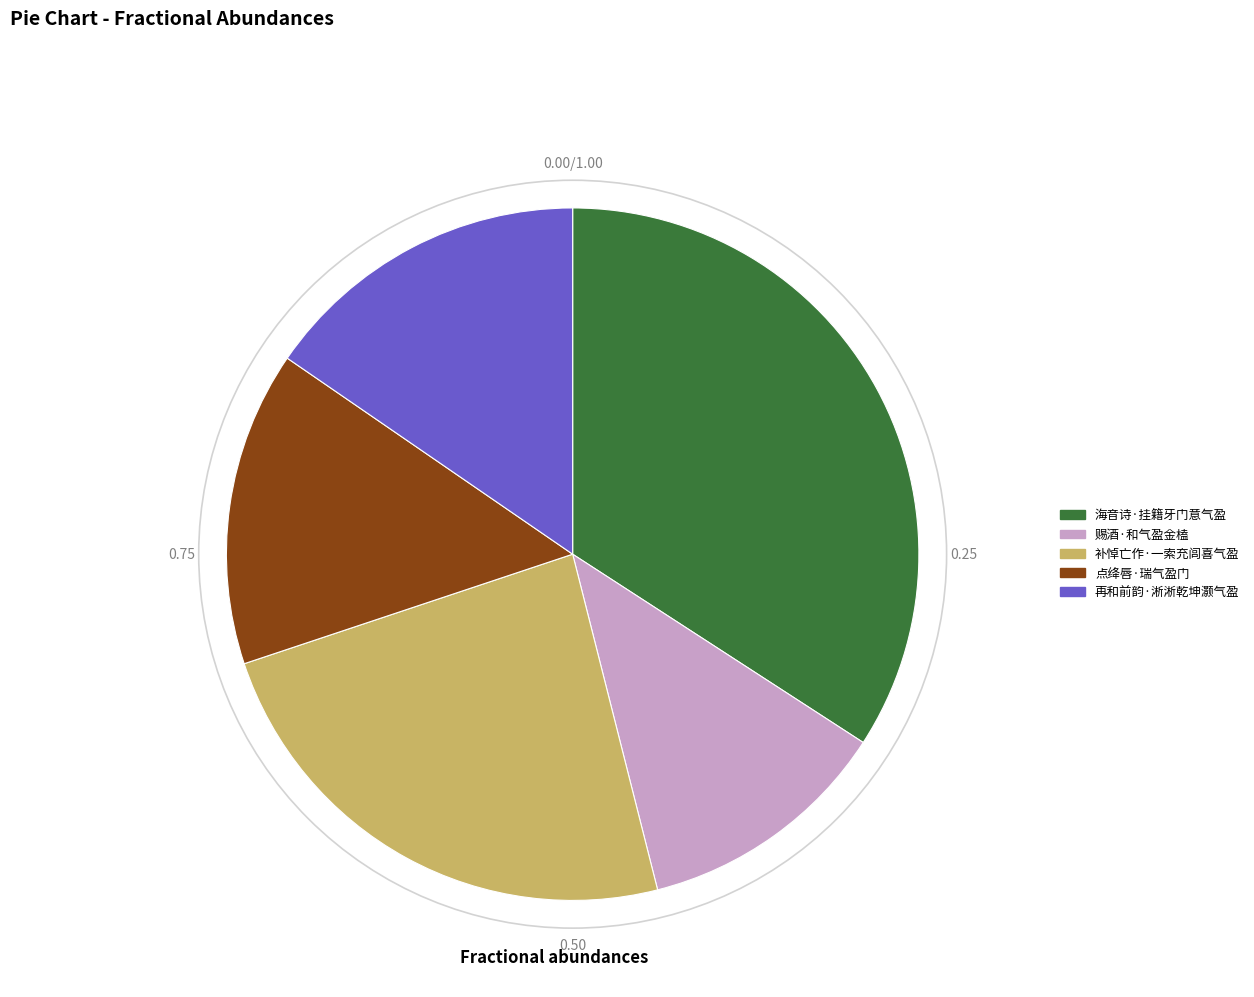

Which slice is the largest?

海音诗·挂籍牙门意气盈